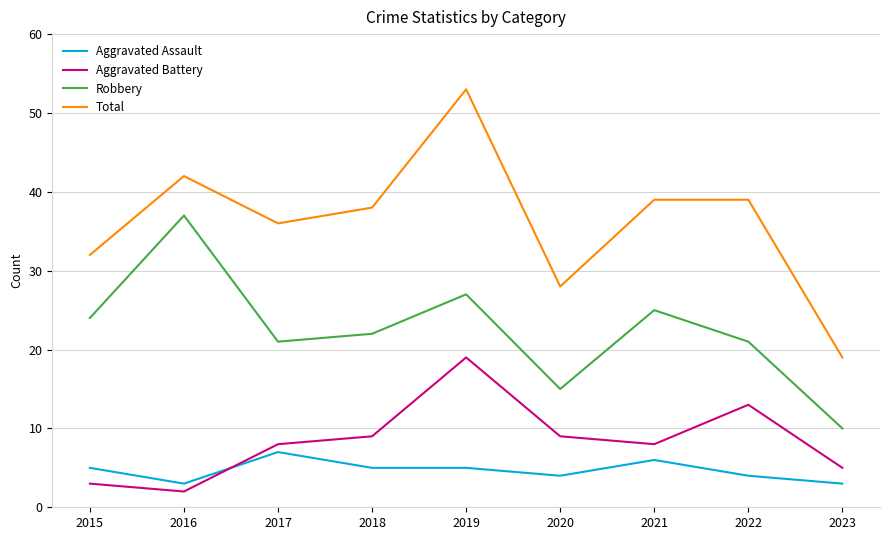

How many categories are shown in the chart?

9